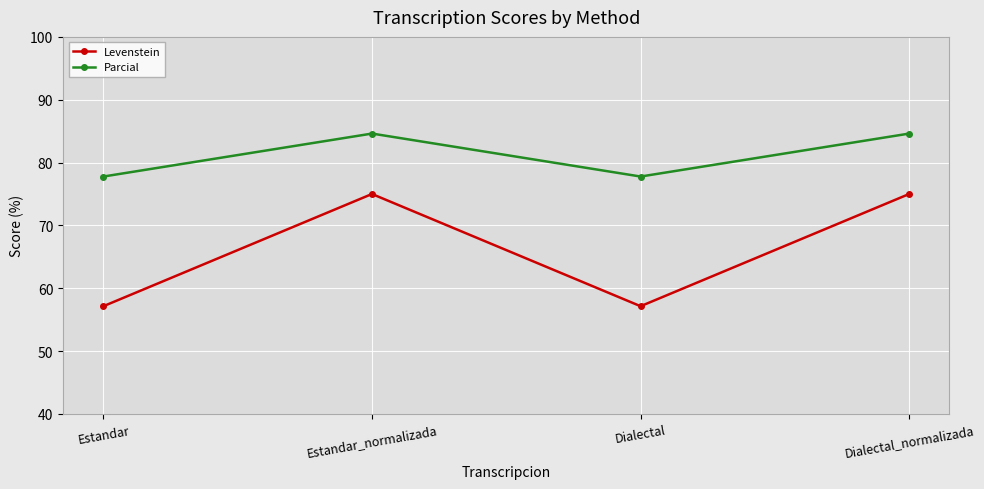

What is the label of the 1st point from the right?

Dialectal_normalizada